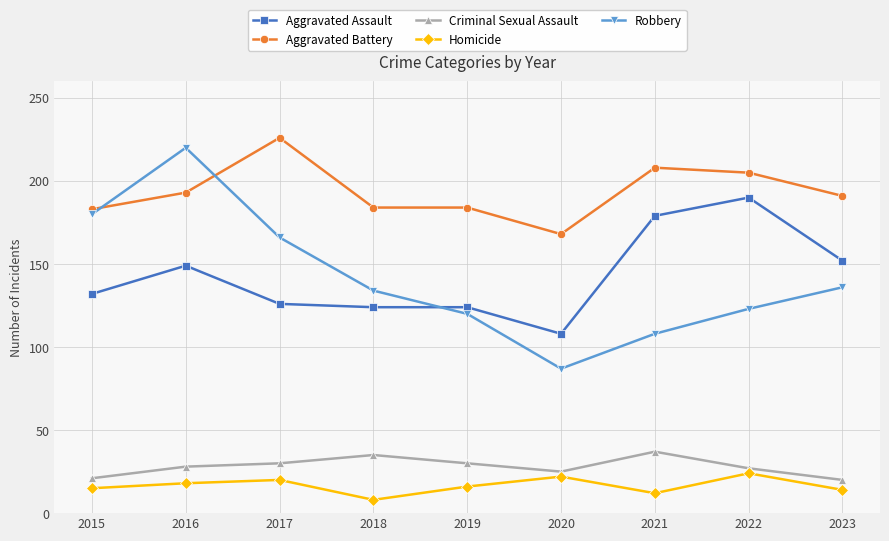

What is the value of the Aggravated Assault point at the 8th from the left?

190